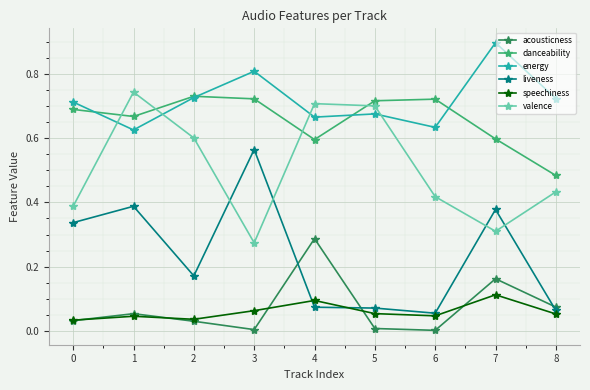

At which category does energy reach its first local peak?

3